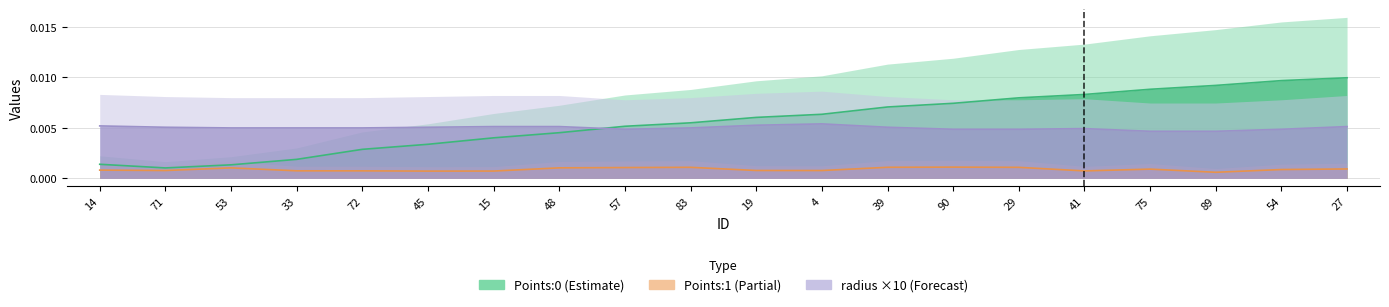

Where is radius (×10) nearest to the value 0?

75